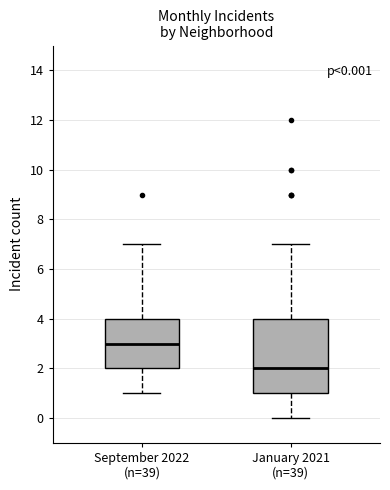

Which box is the tallest, from its lower edge to its upper edge?

January 2021 (n=39)